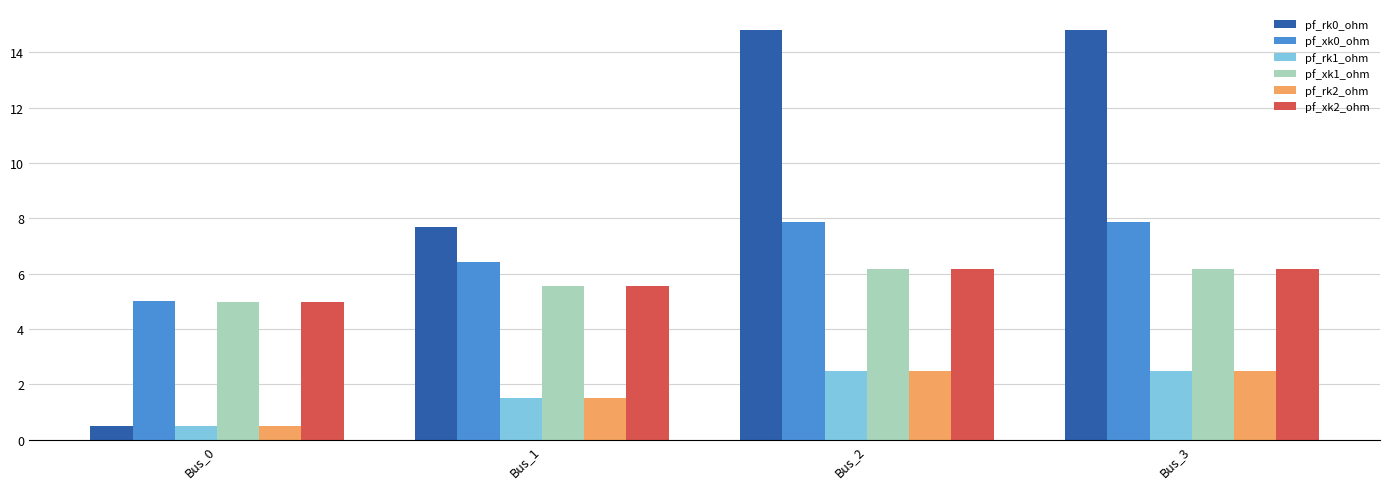

Between Bus_1 and Bus_2, which series saw the biggest shift?

pf_rk0_ohm